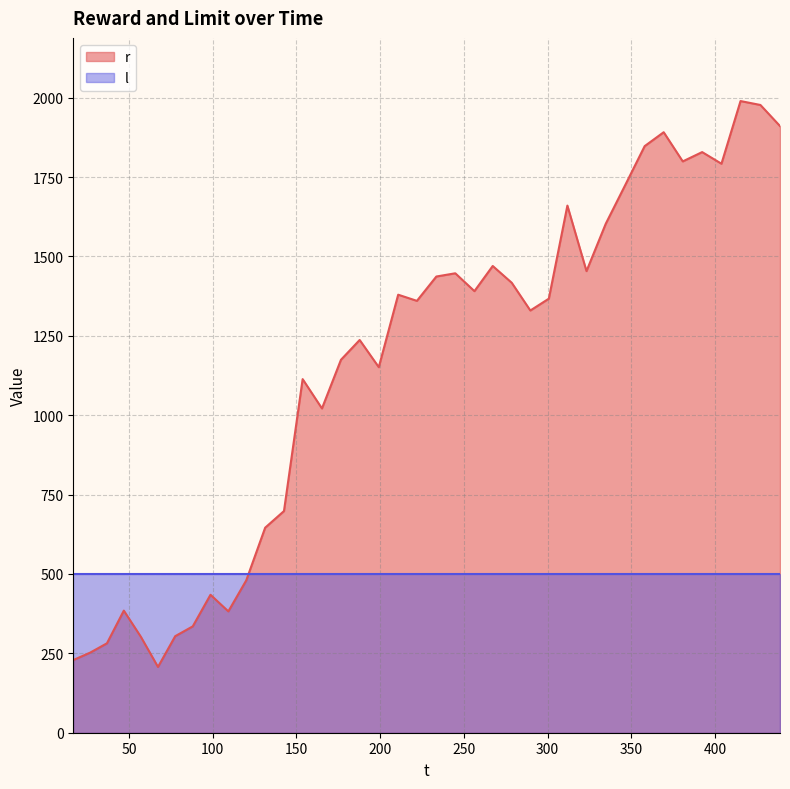

List the series in order of their overall mean, lowest first.

l, r